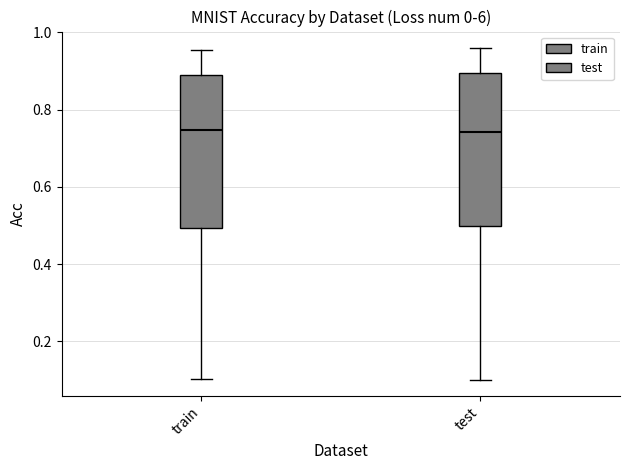

Where does the median line of the box for train sit on the y-axis? The values are not printed on the chart, so give them approximately, as read against the axis.

0.74